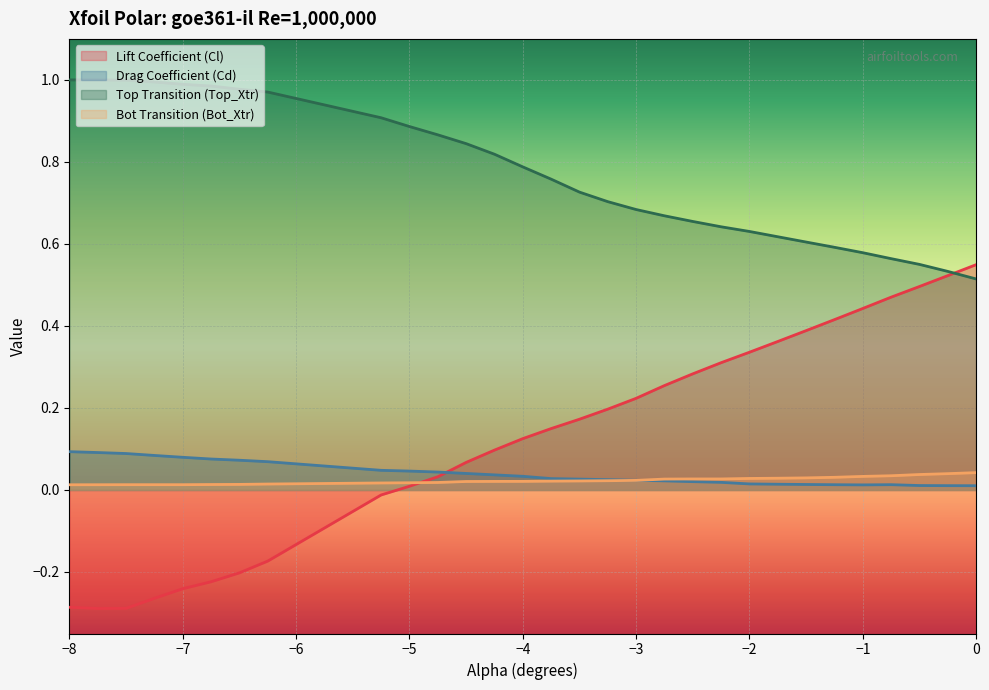

Which series has the largest total across all categories?

Top Transition (Top_Xtr)